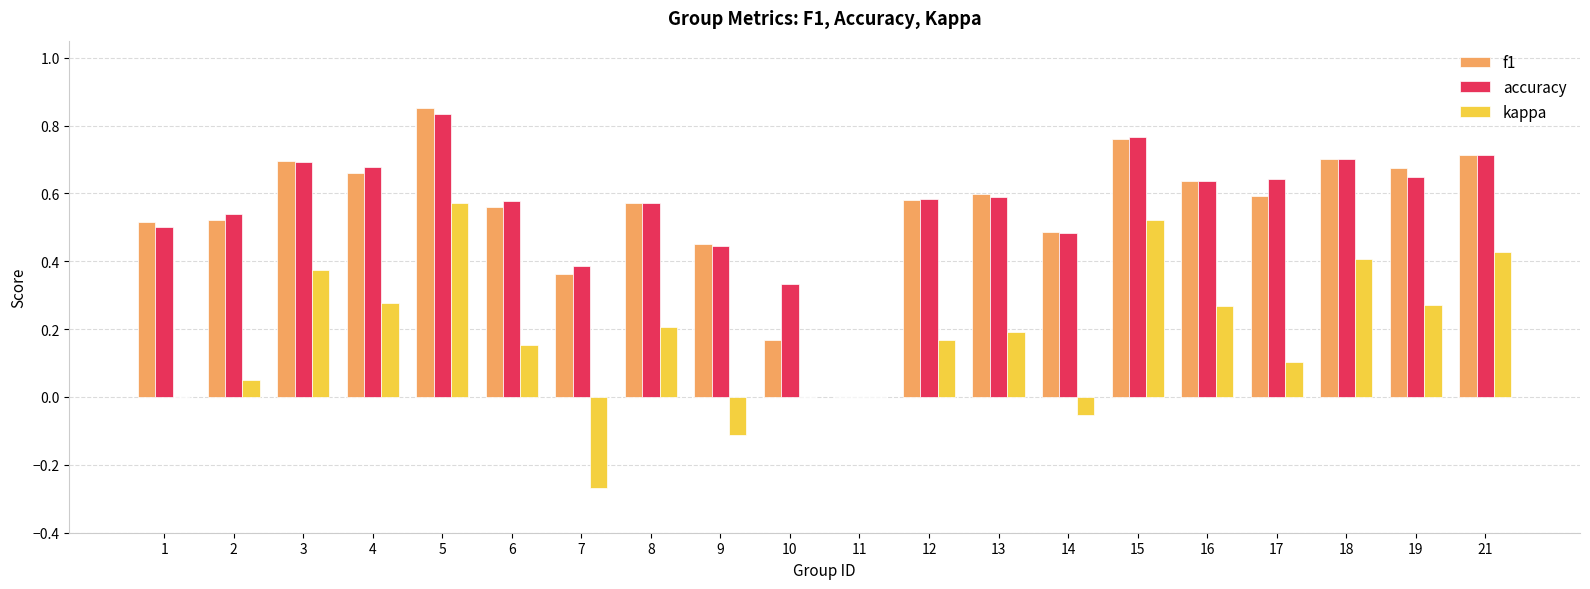

What is the sum of all accuracy values?

11.3